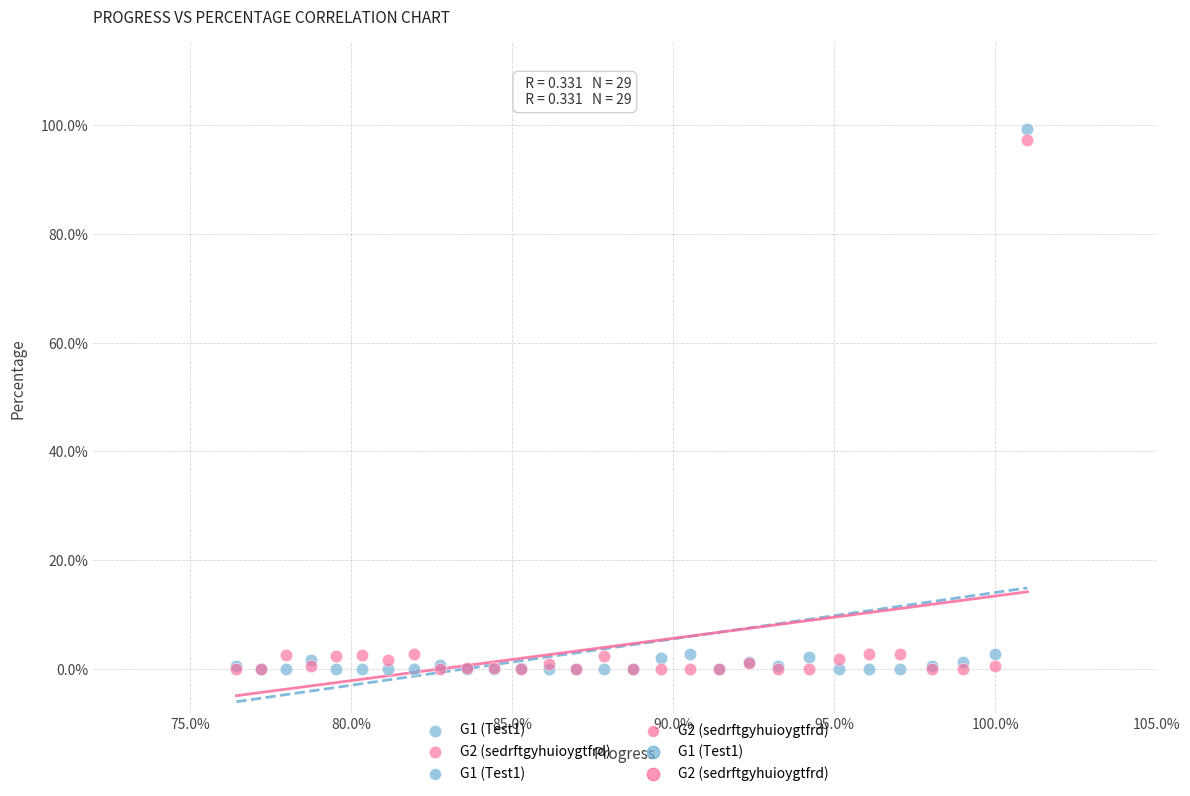

Which series has the widest spread of Y values?

G1 (Test1)